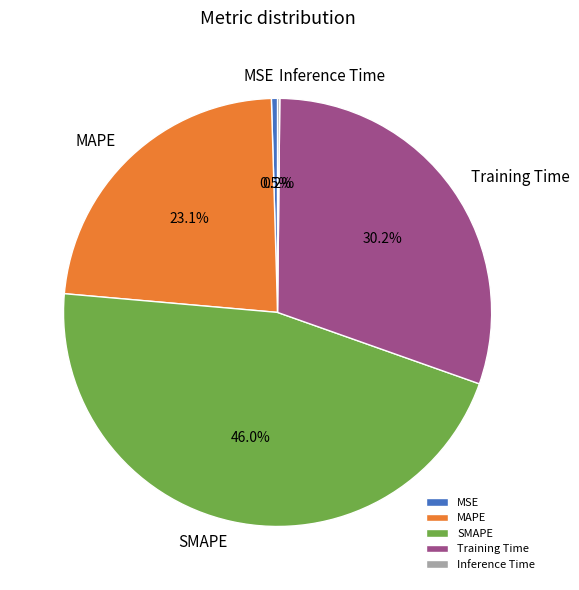

The Training Time slice represents 38% of the pie. True or false?

False